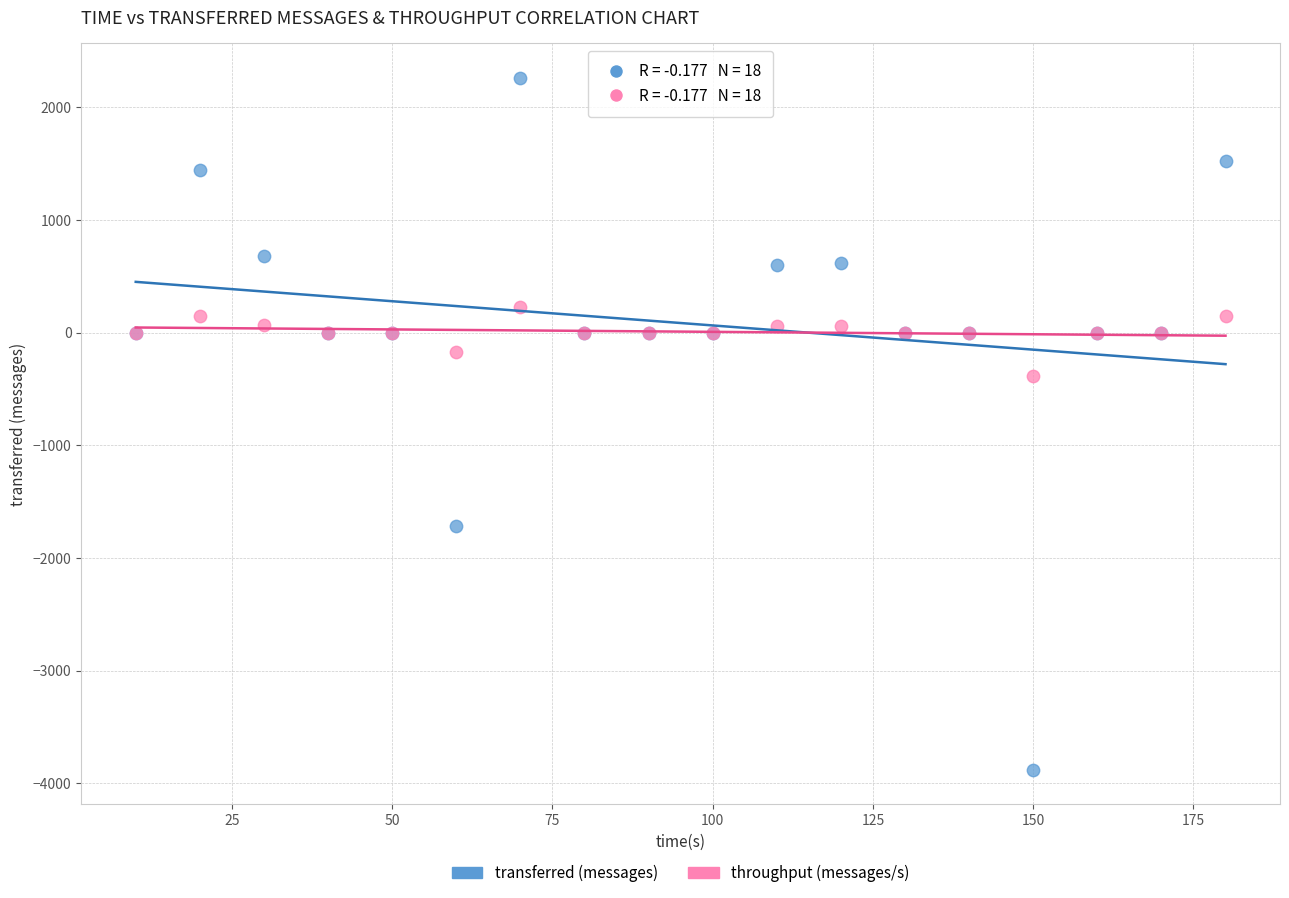

What are all the series names shown in the legend?

transferred (messages), throughput (messages/s)